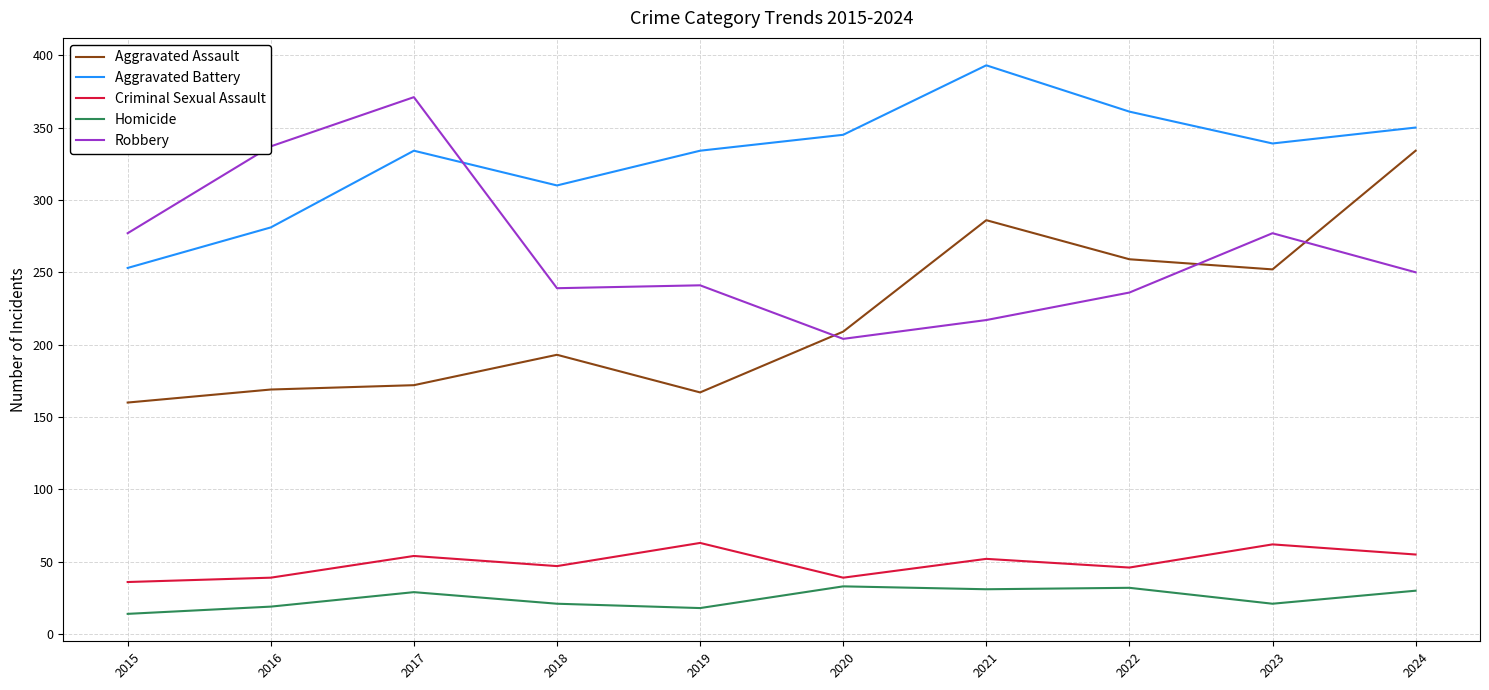

True or false: Criminal Sexual Assault and Robbery cross at least once.

False